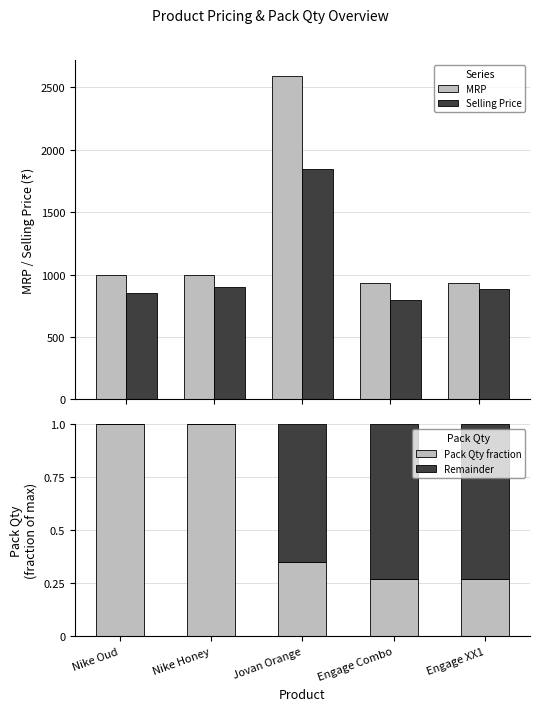

What is the total value across all series at Engage Combo?

1726.0